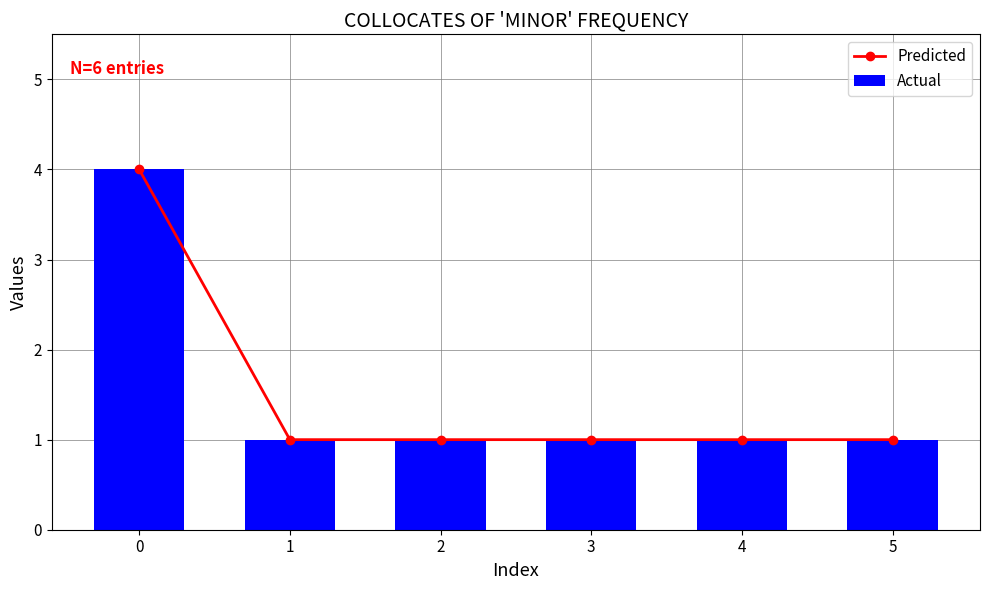

What is the maximum value shown in the chart?

4